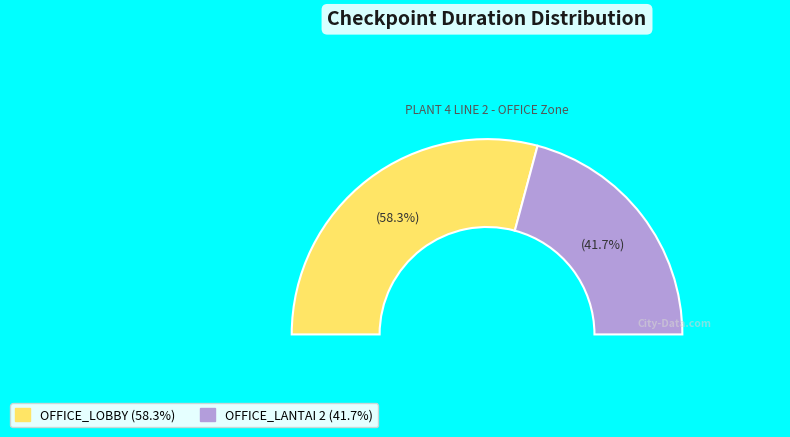

Which category has the biggest portion of the pie?

OFFICE_LOBBY